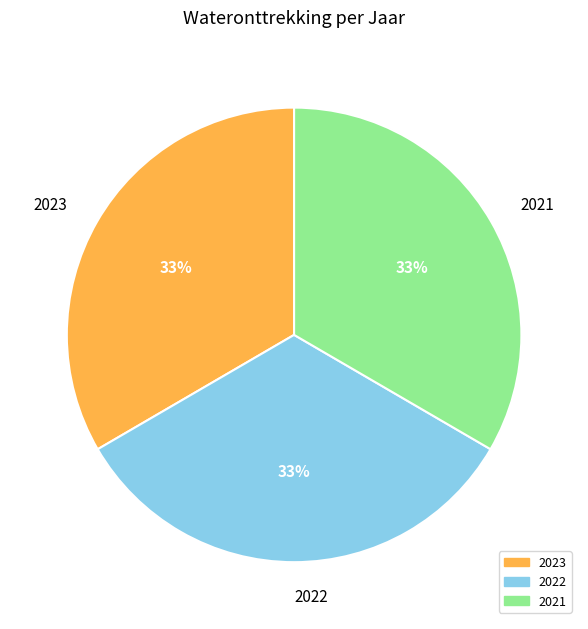

To the nearest percent, what is the average slice percentage?

33%